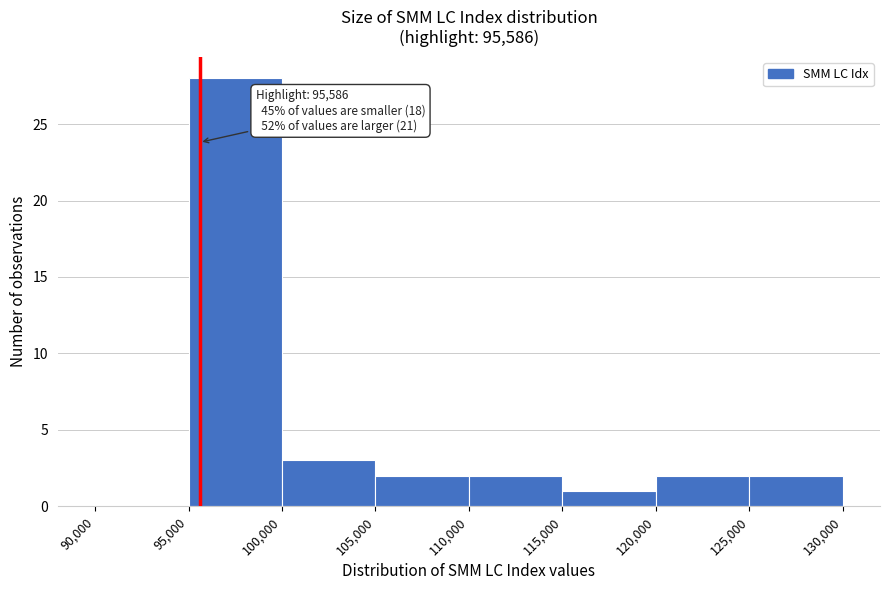

Over which range of the x-axis is the bar tallest?

95,000 to 100,000